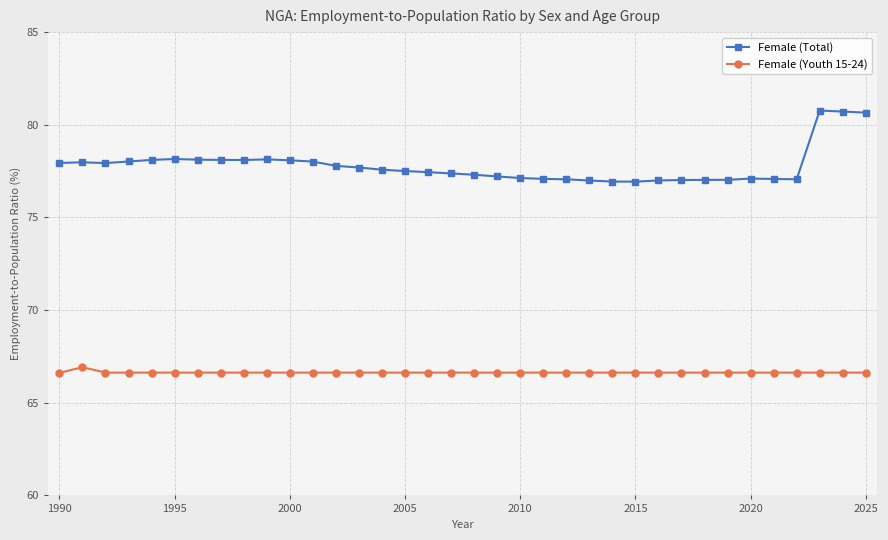

What are all the series names shown in the legend?

Female (Total), Female (Youth 15-24)